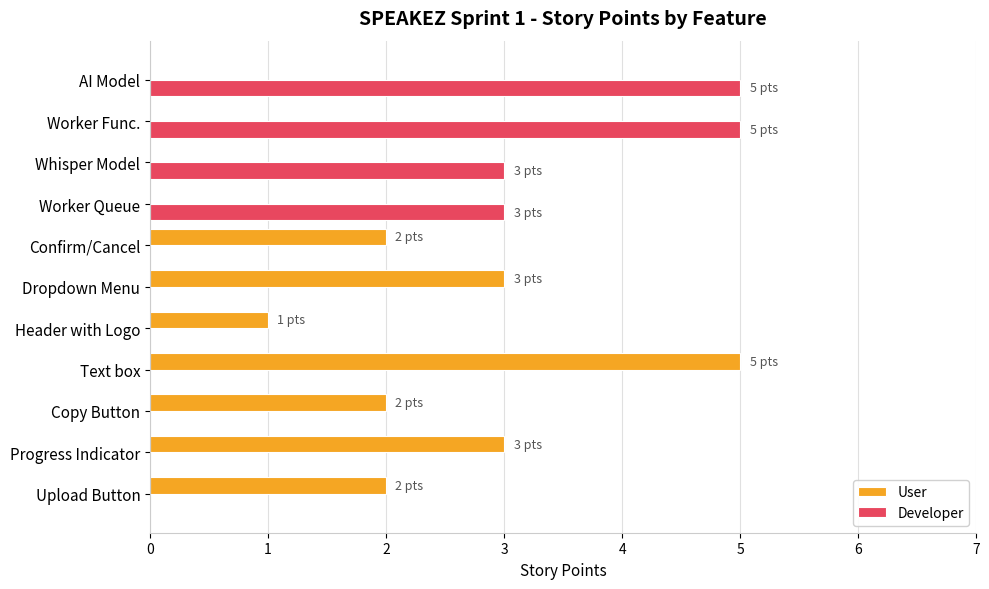

What is the sum of all User values?

18